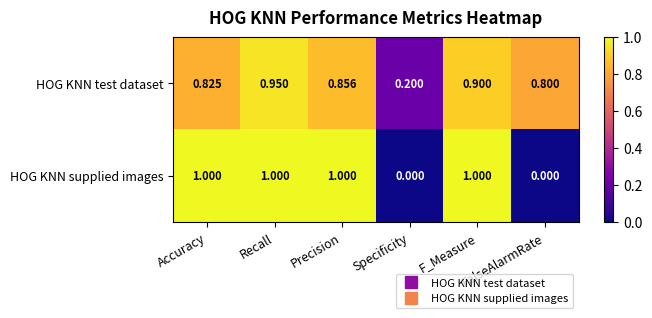

Between F_Measure and FalseAlarmRate, which series saw the biggest shift?

HOG KNN supplied images